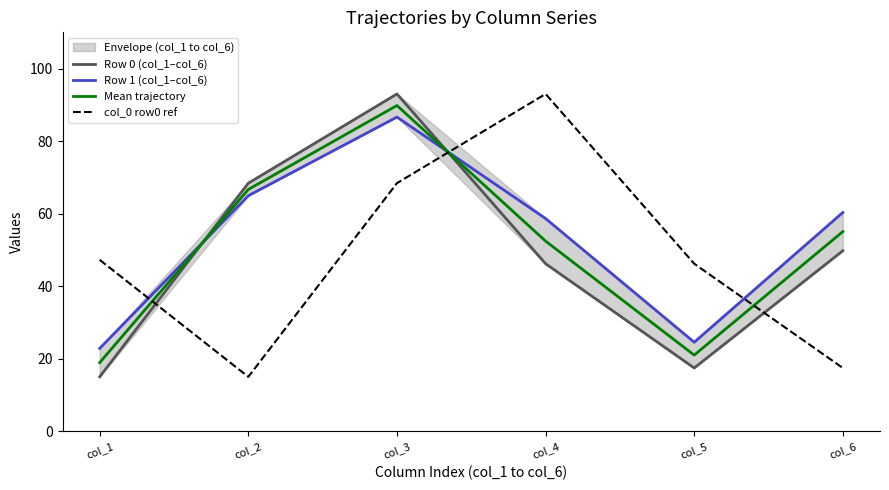

What is the difference between the highest and lowest values at col_3?

24.6